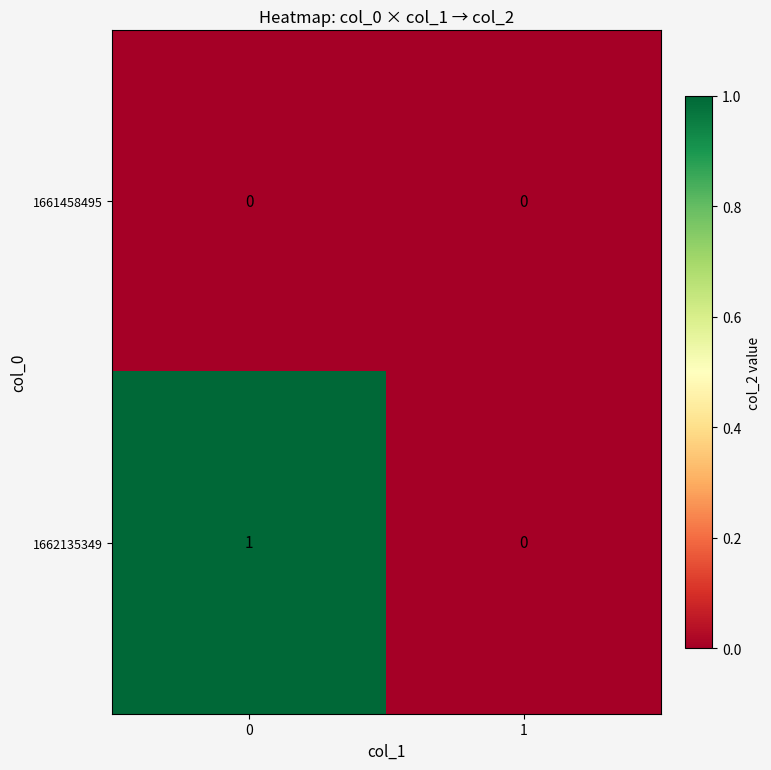

Rank the series by their maximum value, from highest to lowest.

1662135349, 1661458495